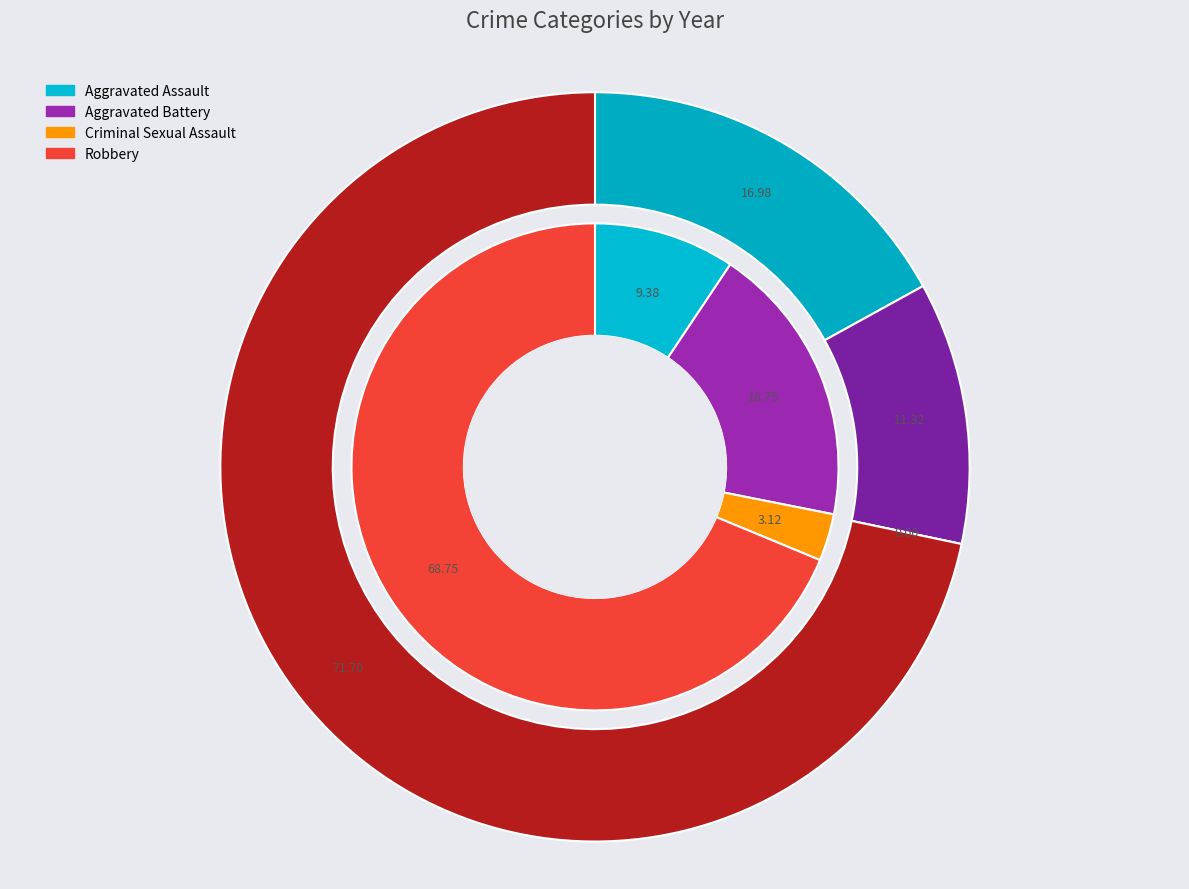

Rank the series by their maximum value, from lowest to highest.

values_2017, values_2019